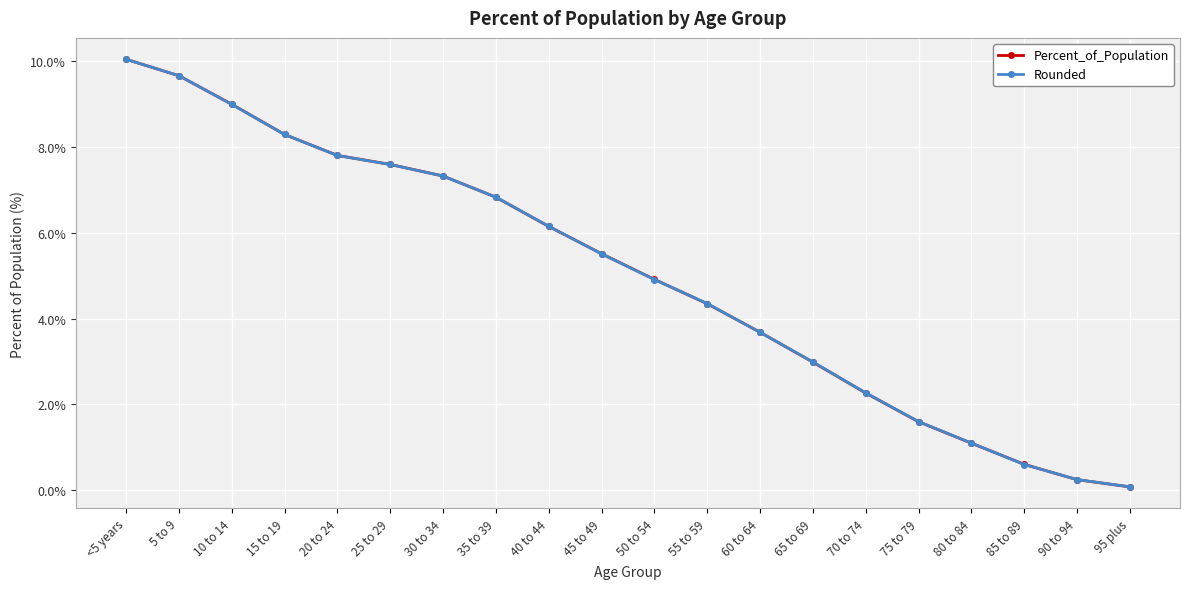

True or false: Percent_of_Population has a value of 10.0 at 25 to 29.

False